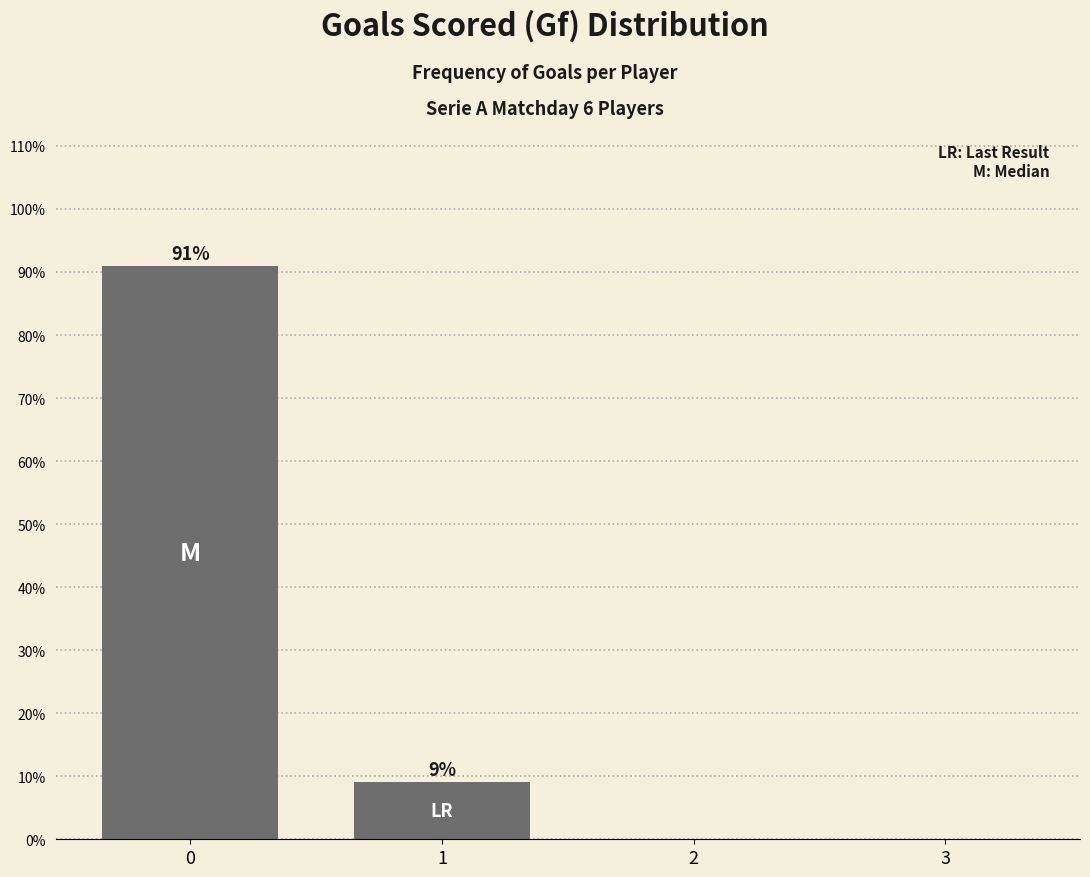

Read the value at 1.

9.1